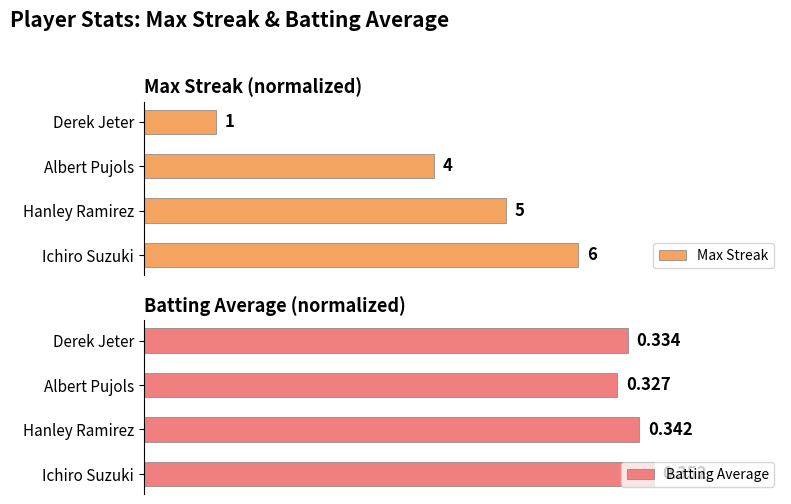

At Albert Pujols, list the series in order from largest to smallest.

Batting Average, Max Streak